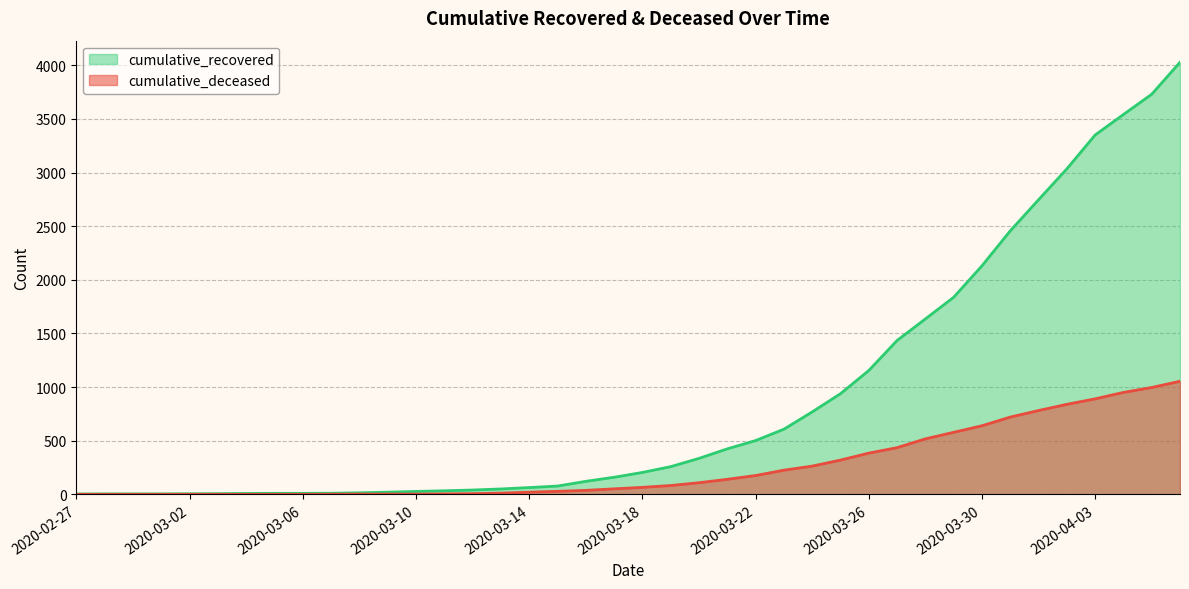

Does the chart have visible grid lines?

Yes